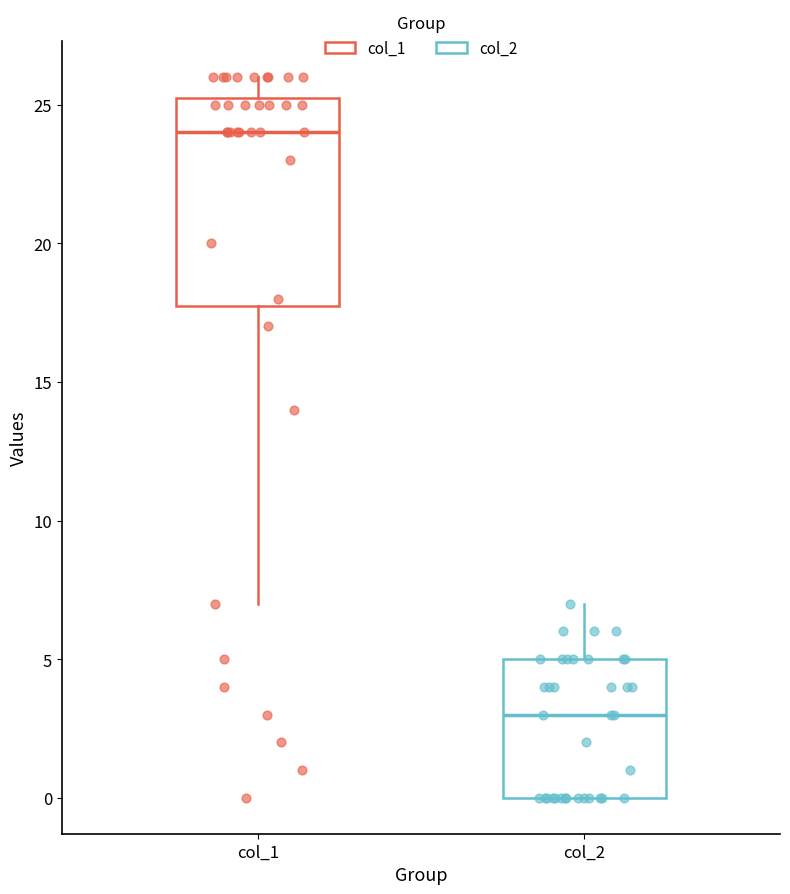

Reading left to right, read every box against the y-axis: the position of its median line, the range the box covers, and the ends of its whiskers. The values are not printed on the chart, so give them approximately, as read against the axis.

col_1: median 24.0, box 18.0 to 25.5, whiskers 7.0 to 26.0
col_2: median 3.0, box 0.0 to 5.0, whiskers 0.0 to 7.0